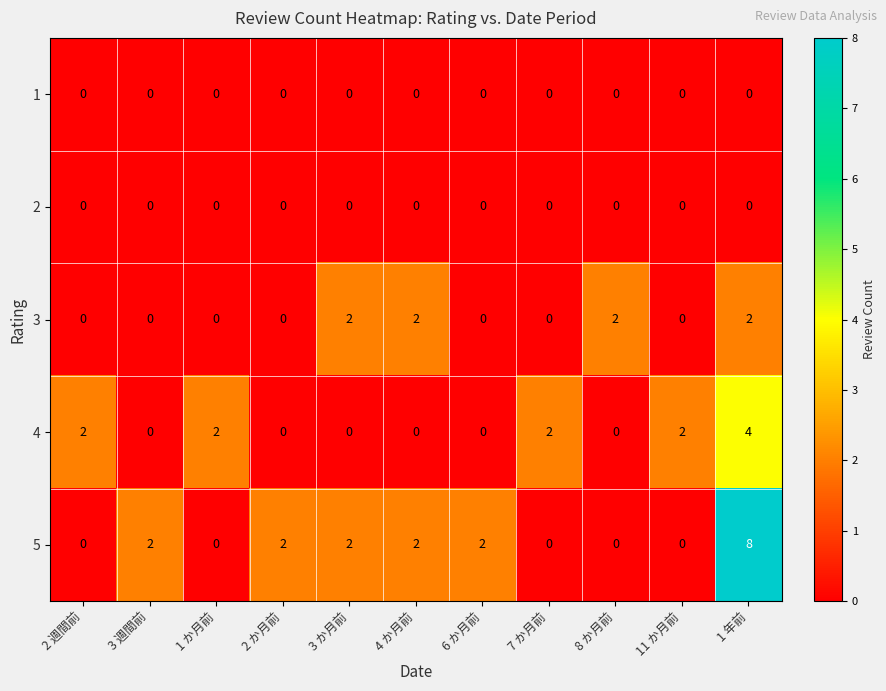

Which series has the widest spread of values?

5